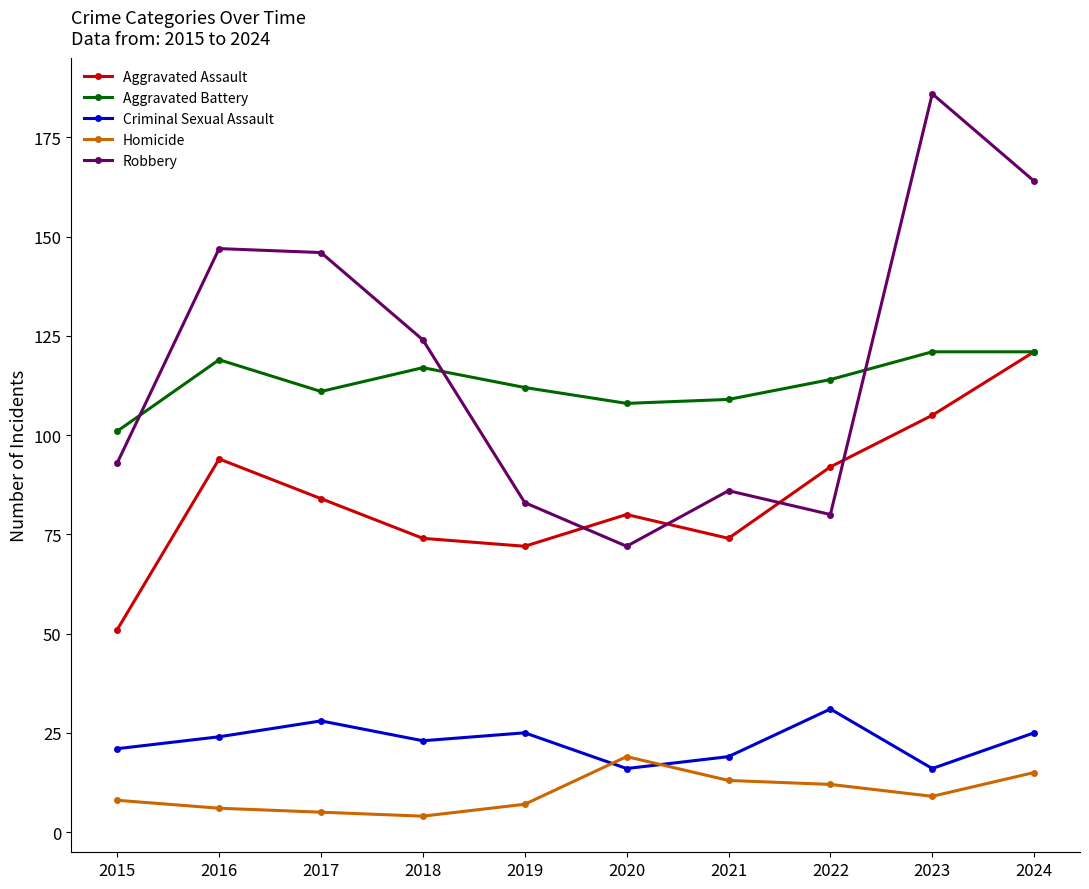

What is the difference between the Aggravated Battery values at 2018 and 2019?

5